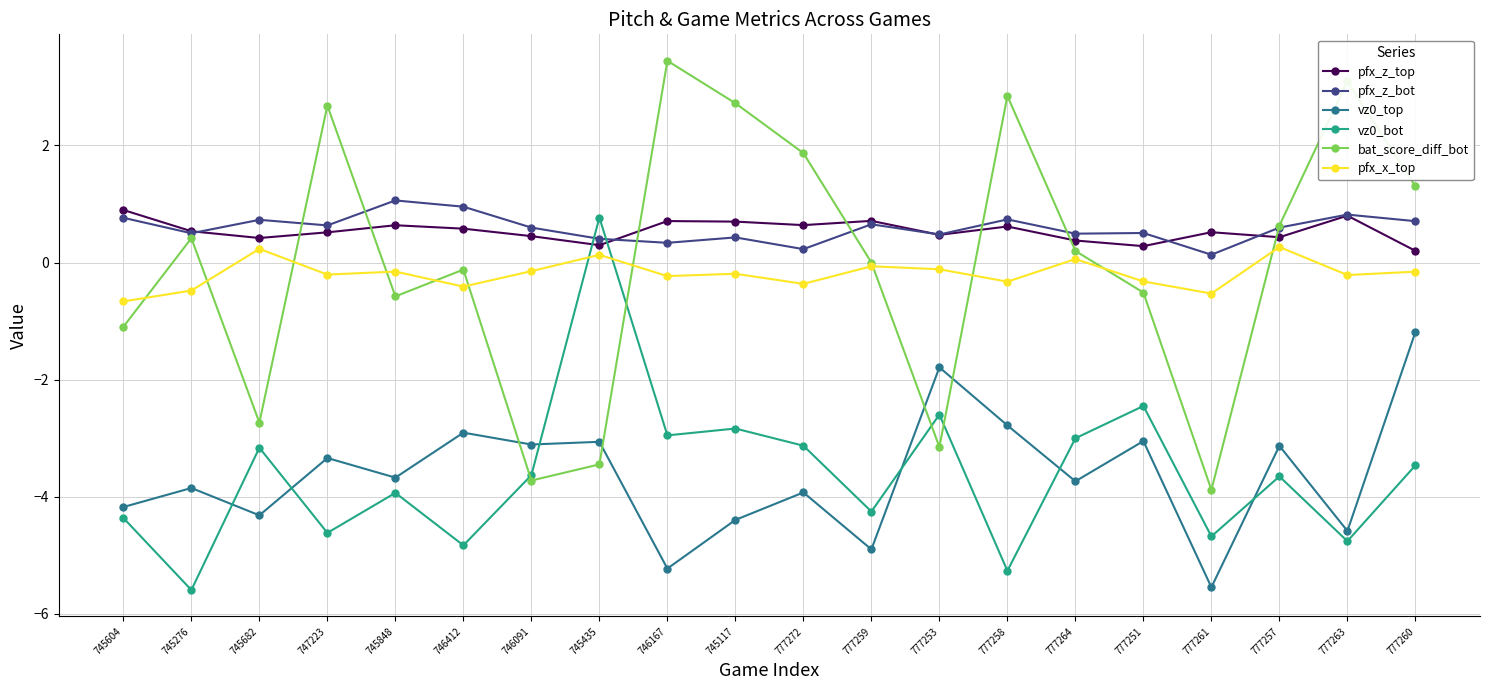

Which category has the highest value across all series?

746167